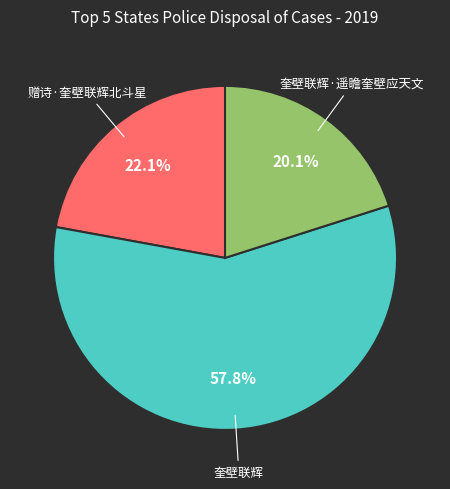

Is there a majority slice in this chart?

Yes